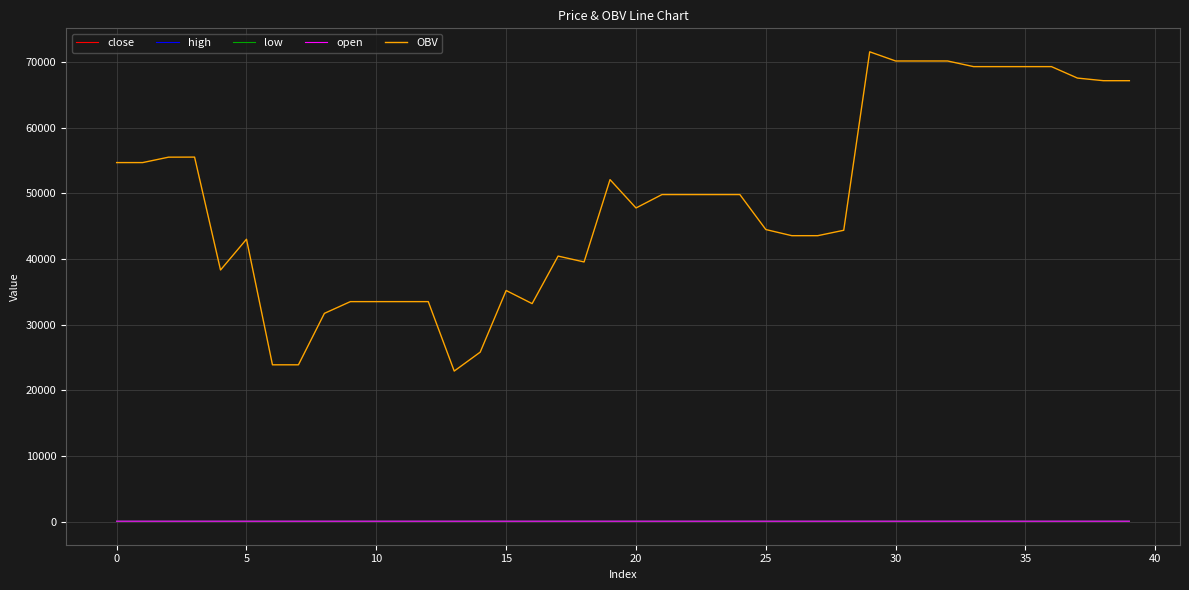

Which series has the largest range (max minus min)?

OBV